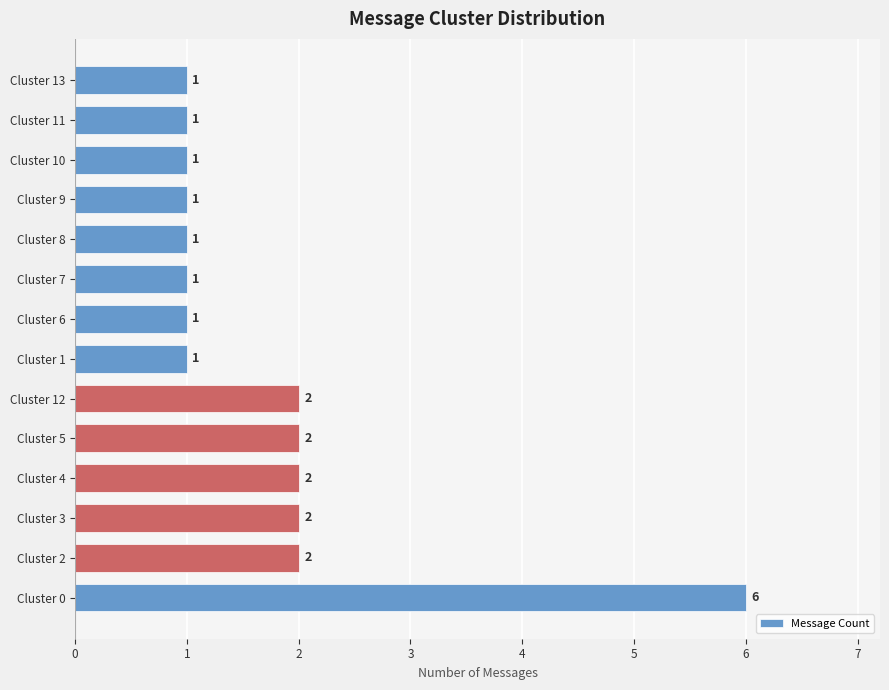

How many values are between 1 and 2?

13